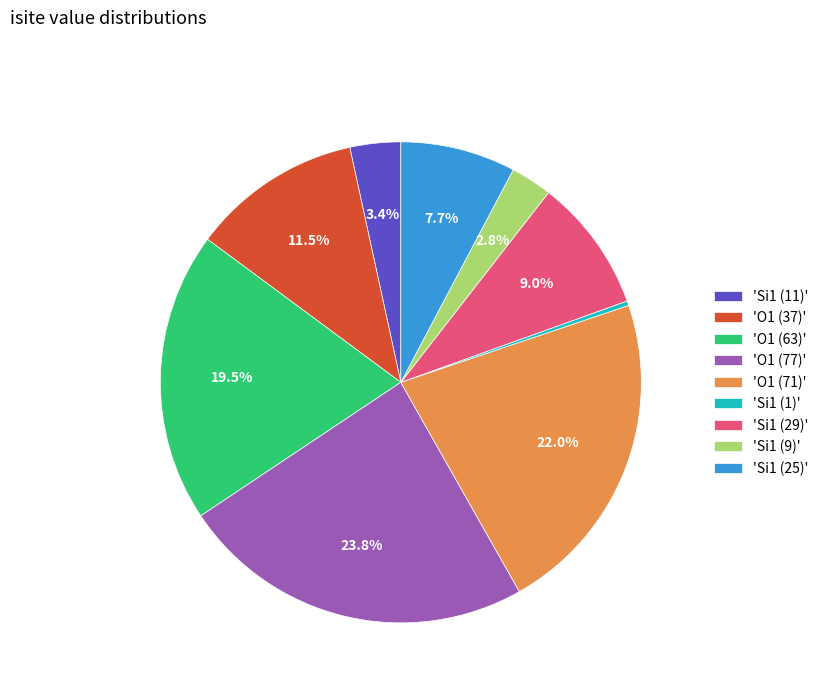

Rank the categories by value from lowest to highest.

'Si1 (1)', 'Si1 (9)', 'Si1 (11)', 'Si1 (25)', 'Si1 (29)', 'O1 (37)', 'O1 (63)', 'O1 (71)', 'O1 (77)'